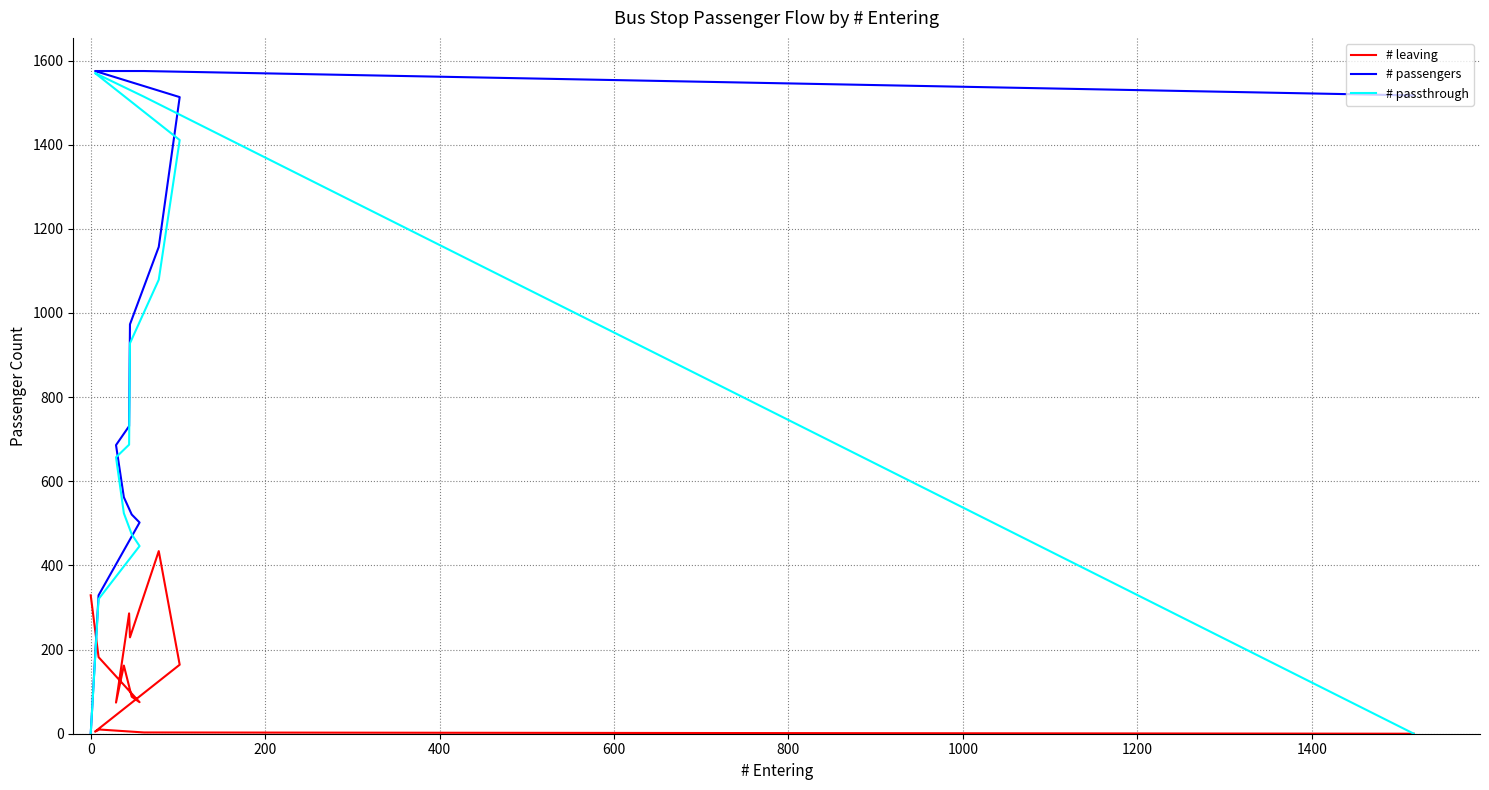

How many lines are shown in the chart?

3